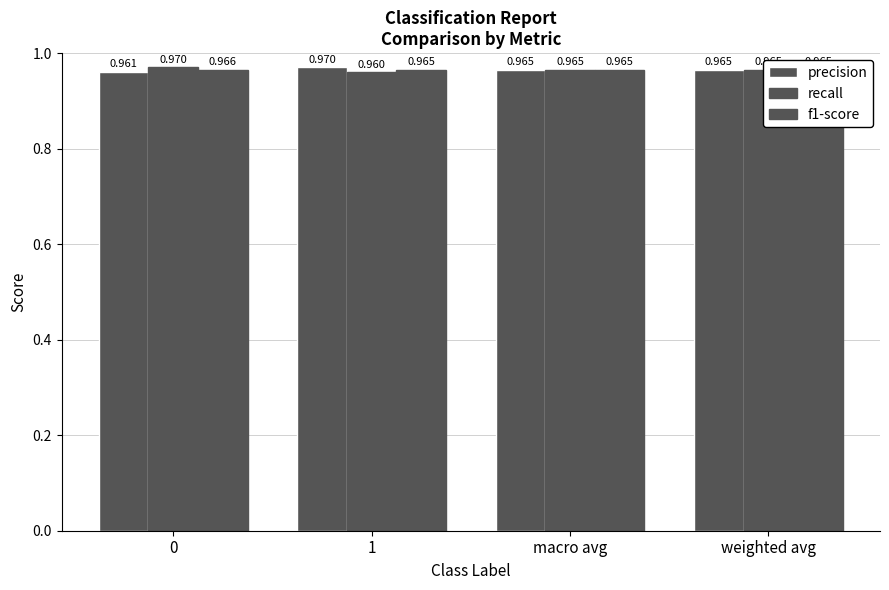

The value of recall at weighted avg is 1.4. True or false?

False